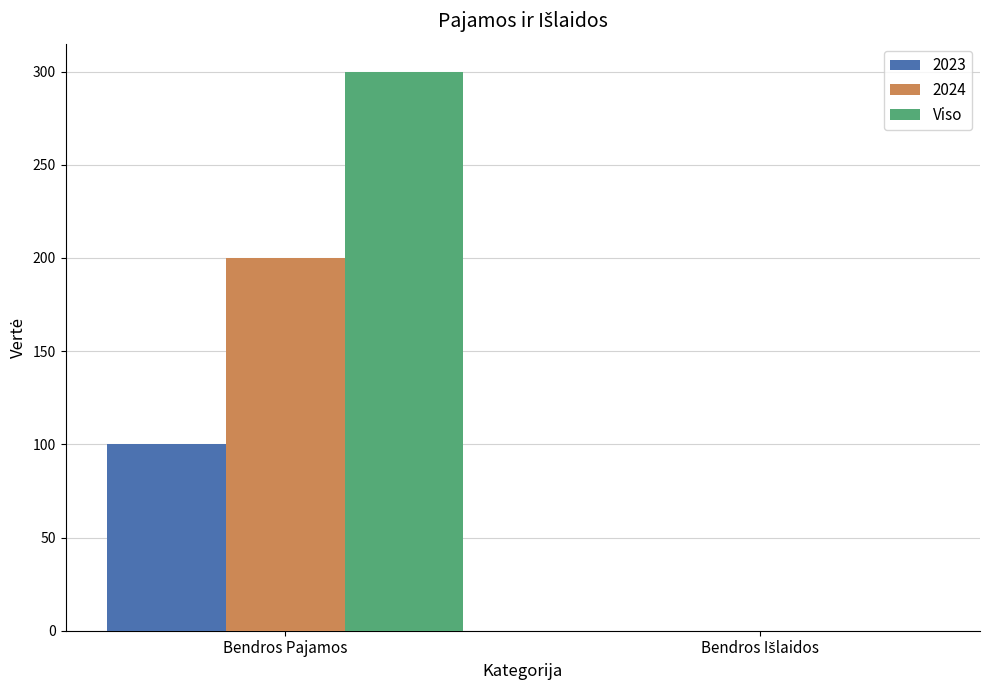

Is it true that 2024 equals 315 at Bendros Pajamos?

False